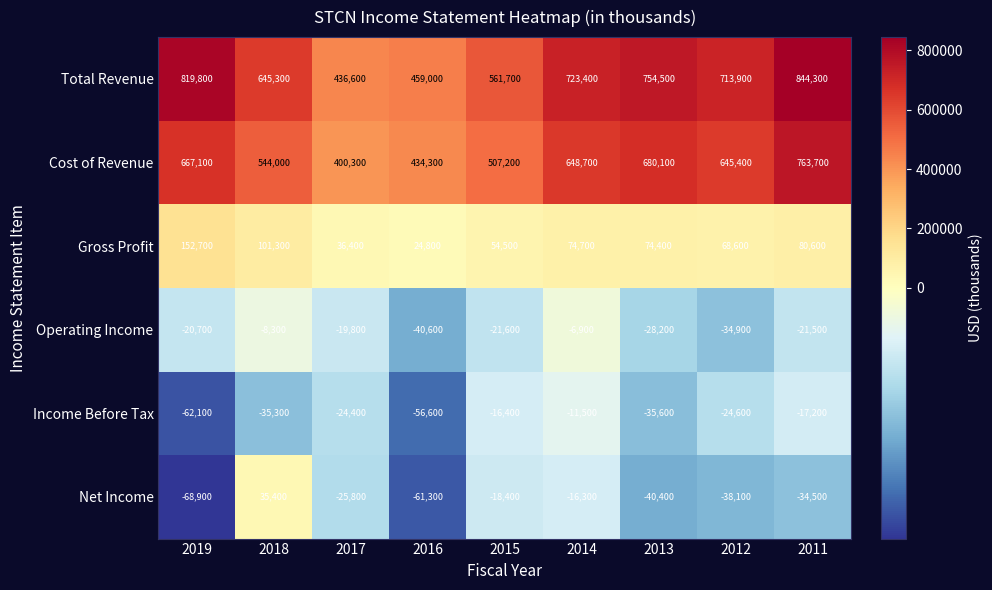

How many values in Net Income are below zero?

8